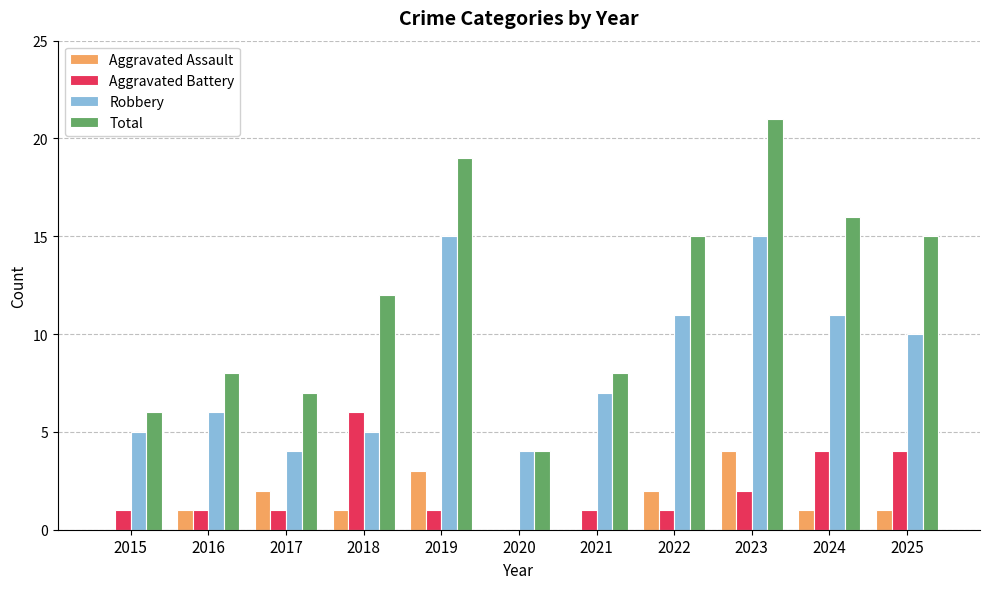

Reading left to right, what are all the values shown in this chart?

Aggravated Assault: 2015=0	2016=1	2017=2	2018=1	2019=3	2020=0	2021=0	2022=2	2023=4	2024=1	2025=1
Aggravated Battery: 2015=1	2016=1	2017=1	2018=6	2019=1	2020=0	2021=1	2022=1	2023=2	2024=4	2025=4
Robbery: 2015=5	2016=6	2017=4	2018=5	2019=15	2020=4	2021=7	2022=11	2023=15	2024=11	2025=10
Total: 2015=6	2016=8	2017=7	2018=12	2019=19	2020=4	2021=8	2022=15	2023=21	2024=16	2025=15